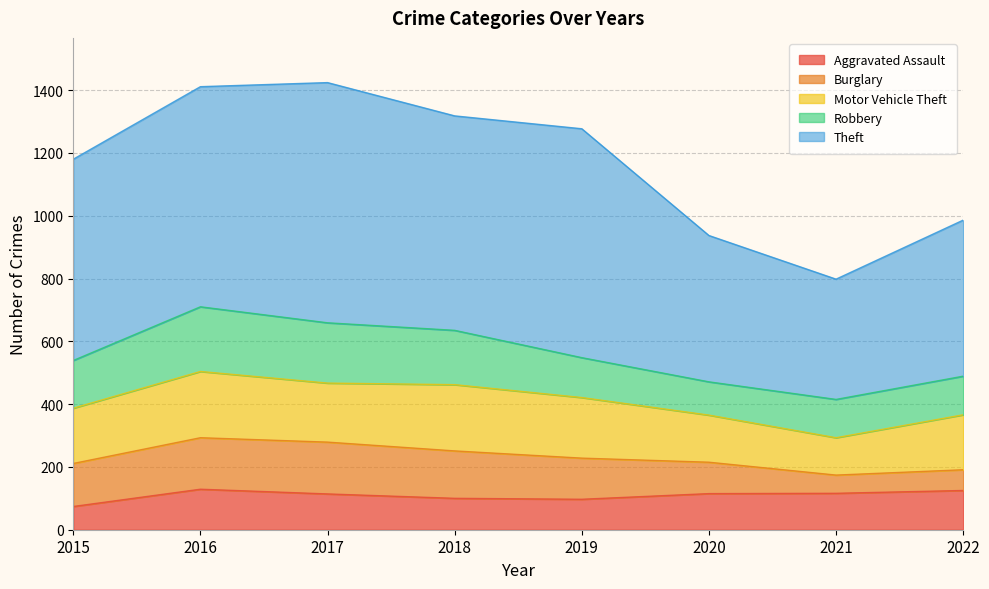

Reading right to left, transcribe all the data shown in this chart.

Aggravated Assault: 125	116	115	97	100	114	129	74
Burglary: 66	58	100	131	151	165	164	137
Motor Vehicle Theft: 175	119	150	193	211	188	211	176
Robbery: 123	122	106	127	173	192	206	152
Theft: 497	383	466	729	683	765	701	641